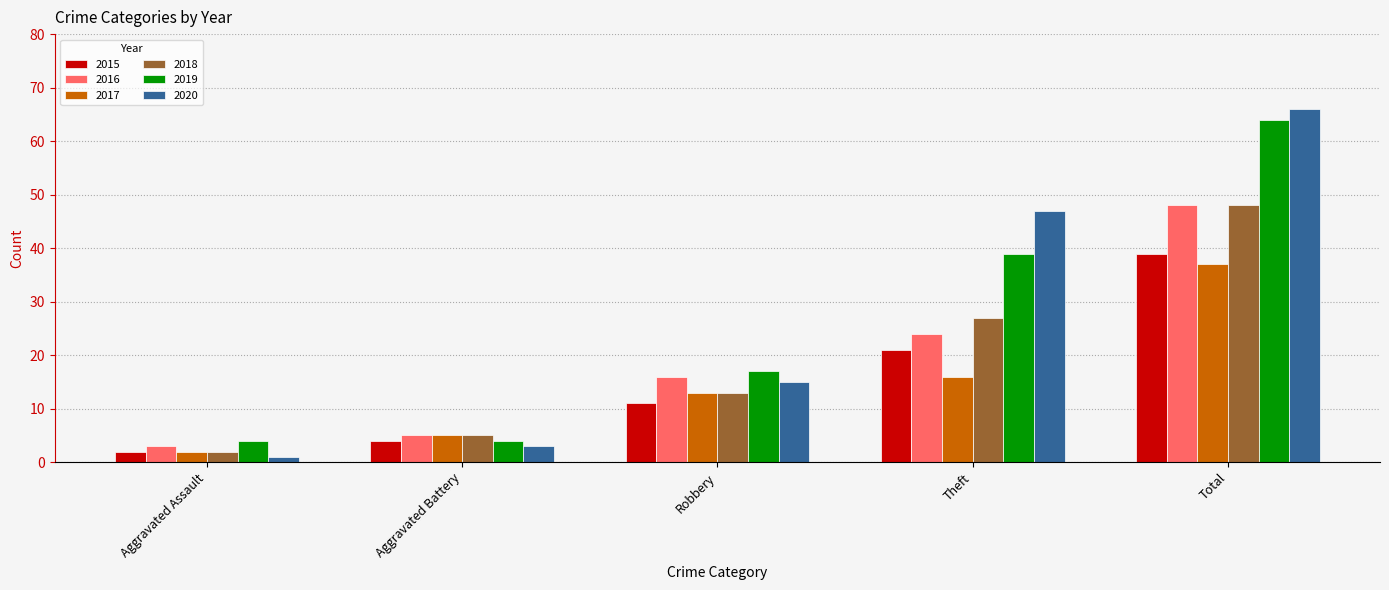

The 2016 series shows 8 at Theft. True or false?

False